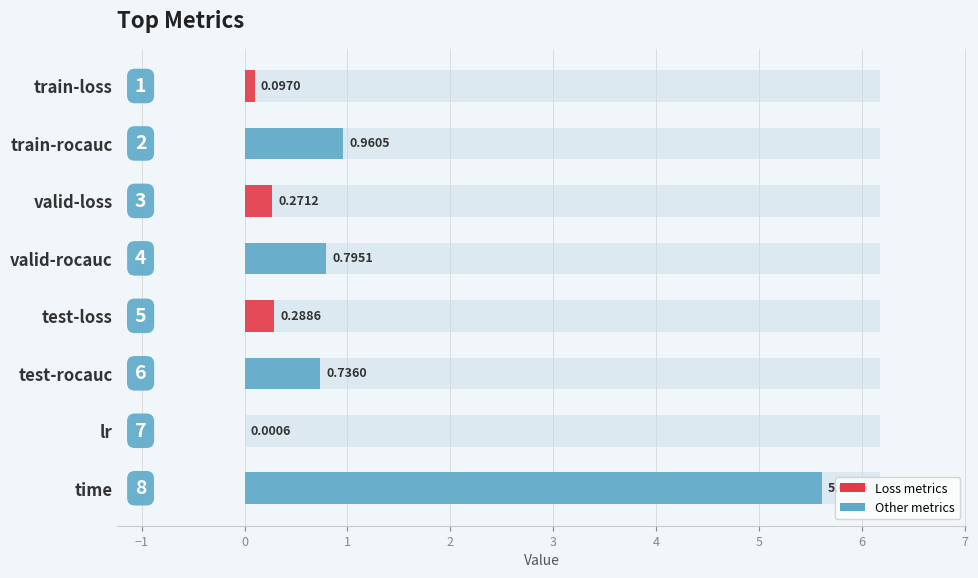

The chart shows a value of 8.3 at time. True or false?

False